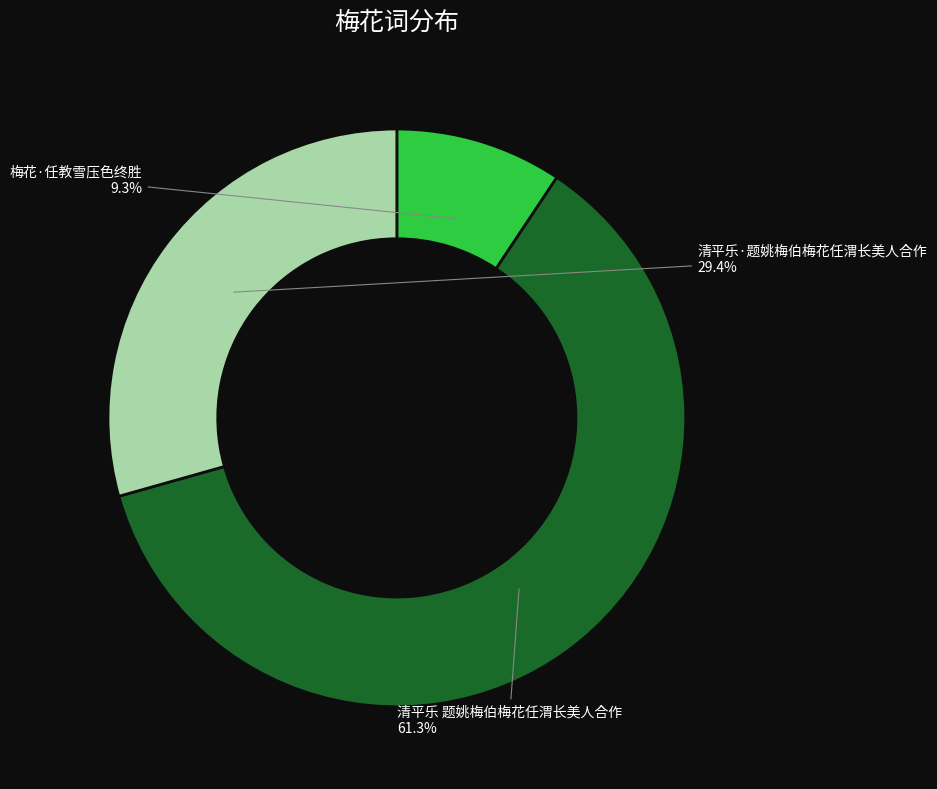

True or false: 清平乐·题姚梅伯梅花任渭长美人合作 accounts for 29% of the total.

True